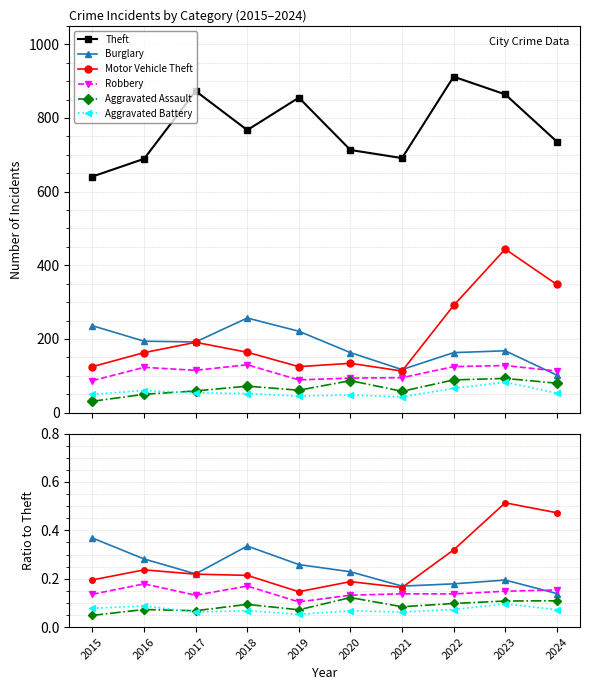

What is the value of the Aggravated Battery point at the 4th from the left?

0.1